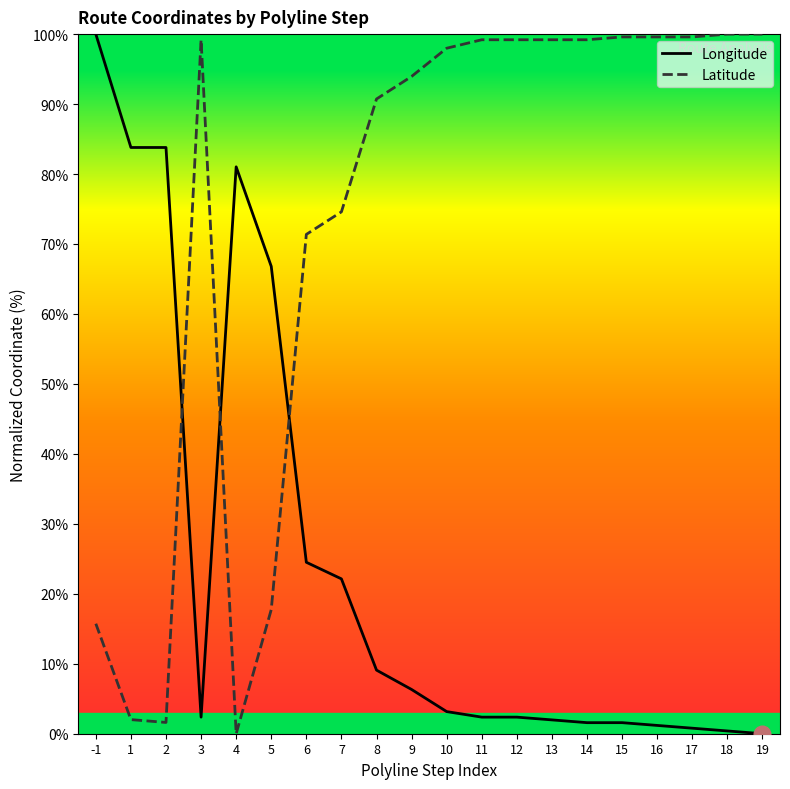

Is this an area chart (filled region under the line)?

No